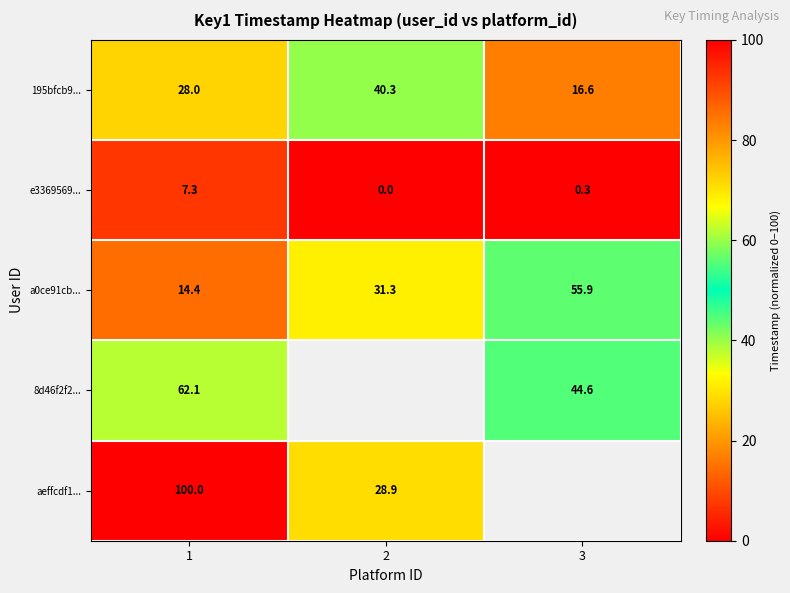

Is the value of 8d46f2f2... at 1 greater than the value of 195bfcb9... at 1?

Yes